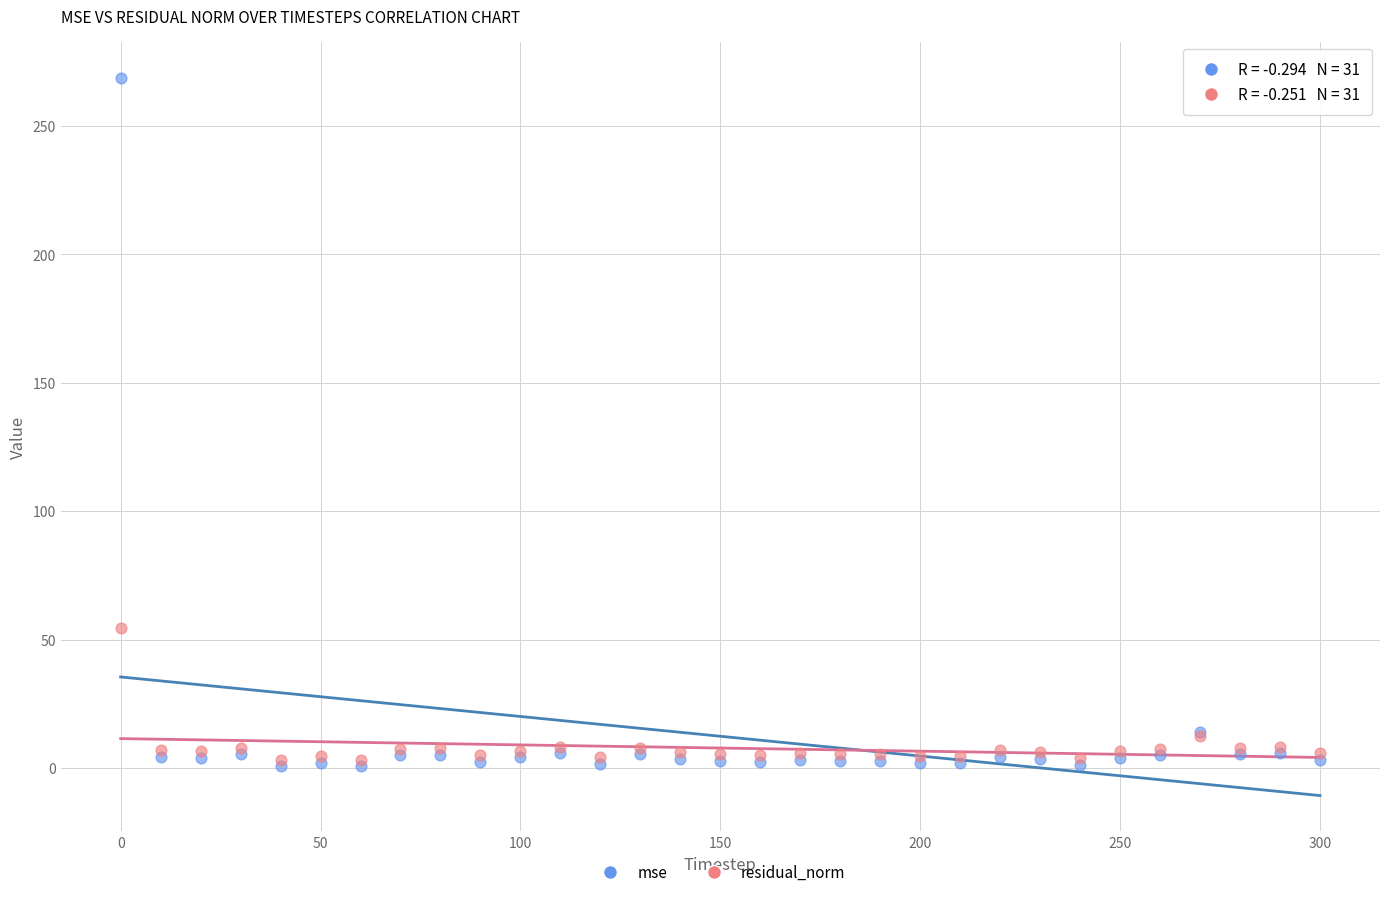

In the mse series, what Y value is closest to 134?

13.8